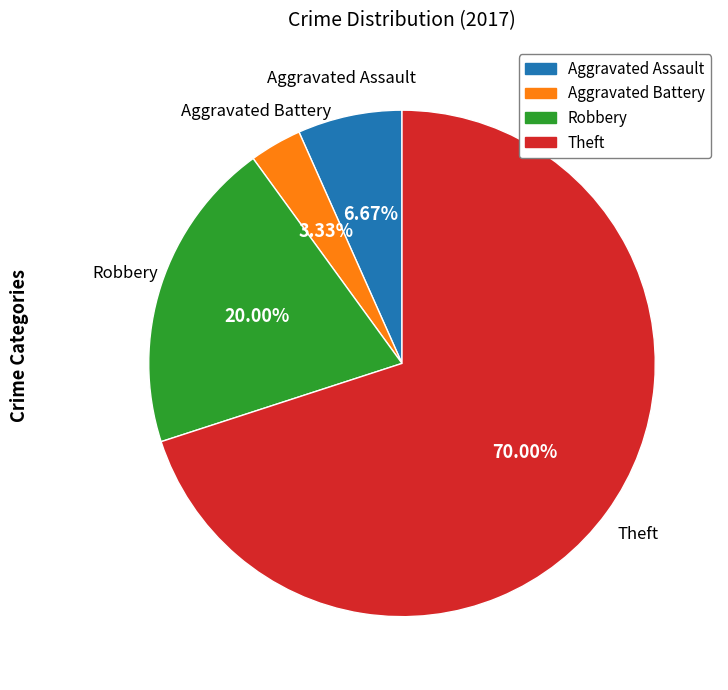

Does Aggravated Battery represent more than half of the total?

No